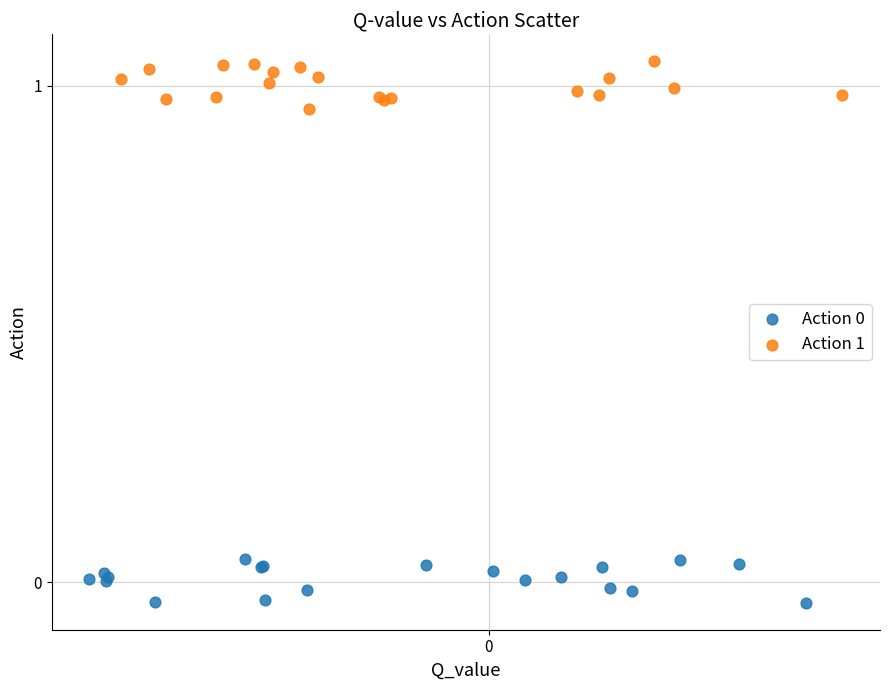

Which series contains the highest Y value?

Action 1